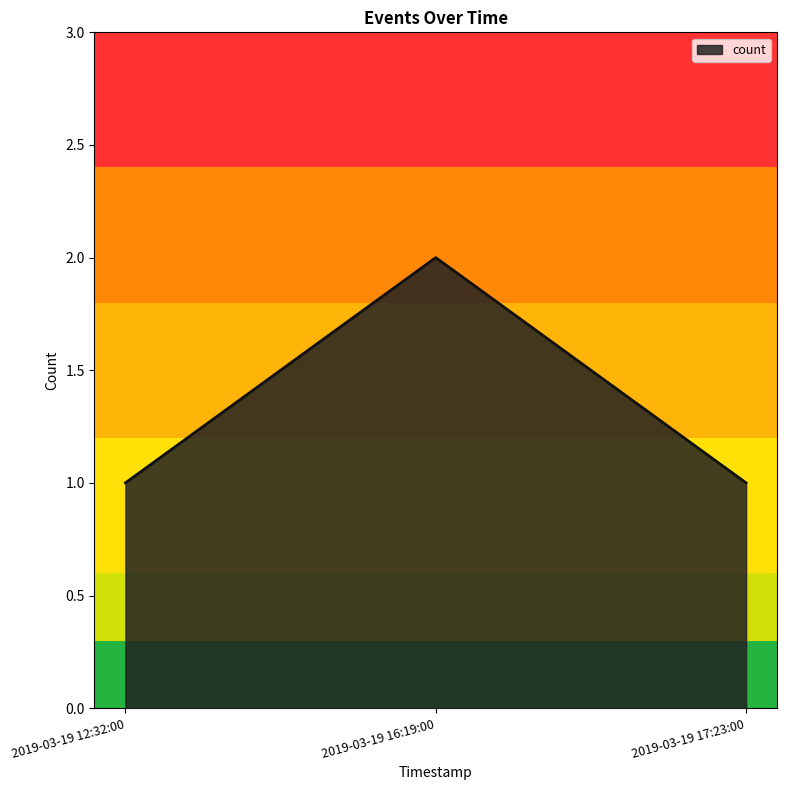

Count the number of data series in this chart.

1